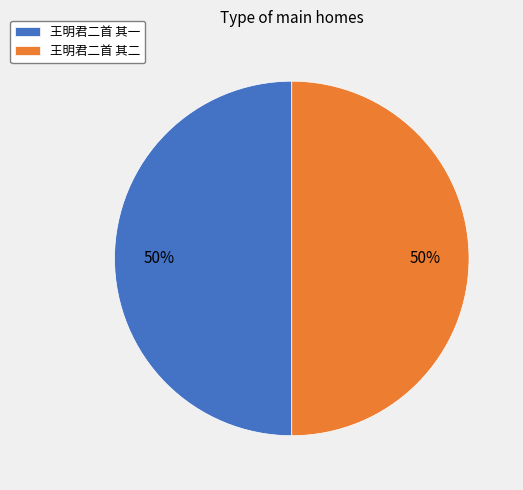

Count the number of slices in the pie.

2